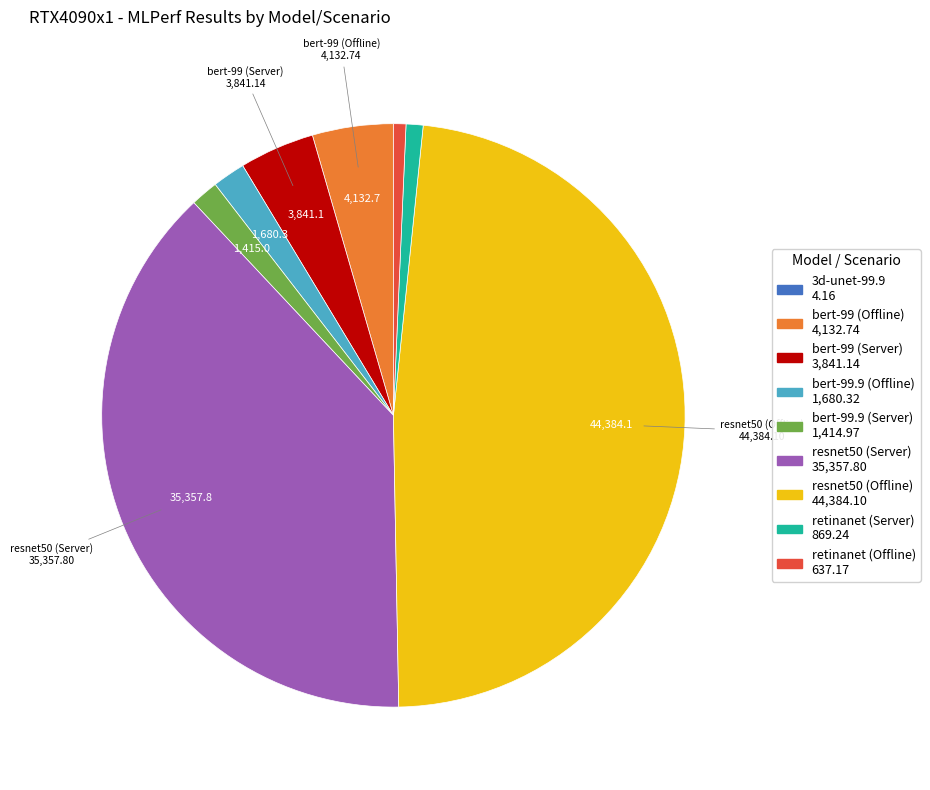

Is there any slice that represents more than half of the pie?

No